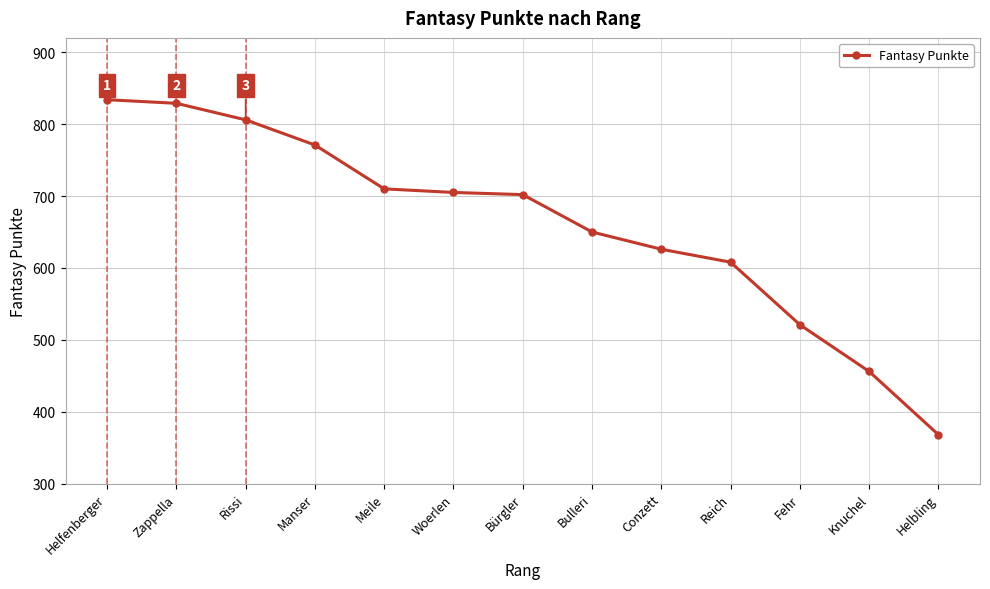

What value does the data have at Fehr, to the nearest 5?

520